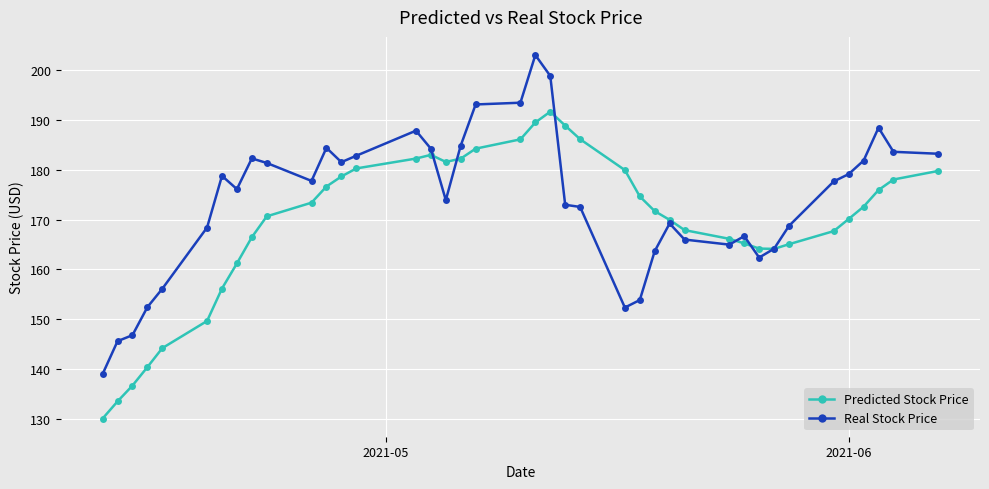

What is the value of the Predicted Stock Price point at the 12th from the left?

176.7